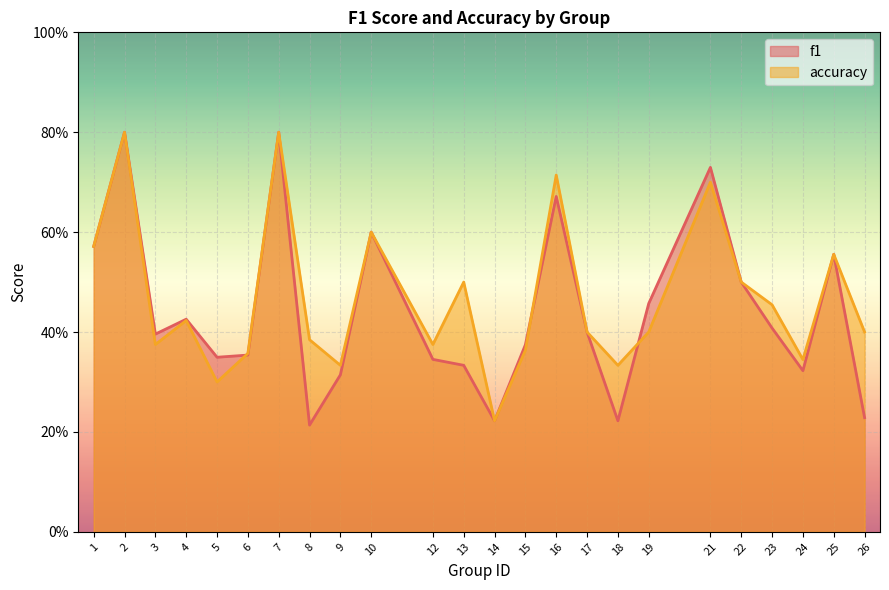

At which category does accuracy reach its first local valley?

3